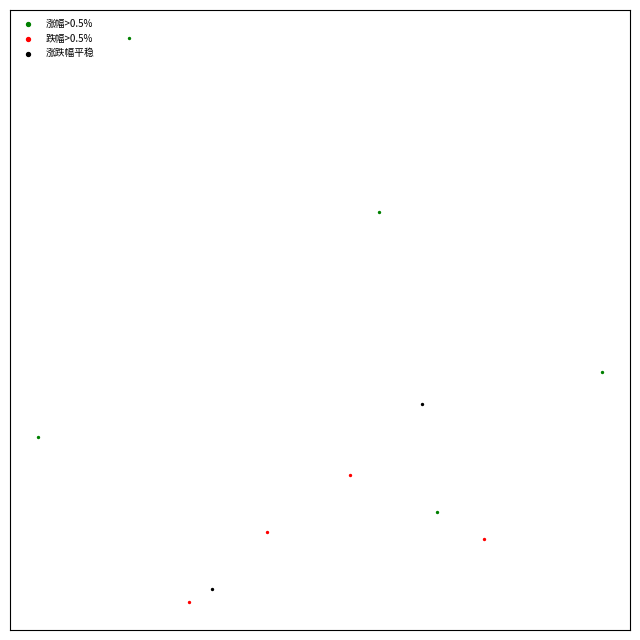

Which series contains the lowest Y value?

跌幅>0.5%